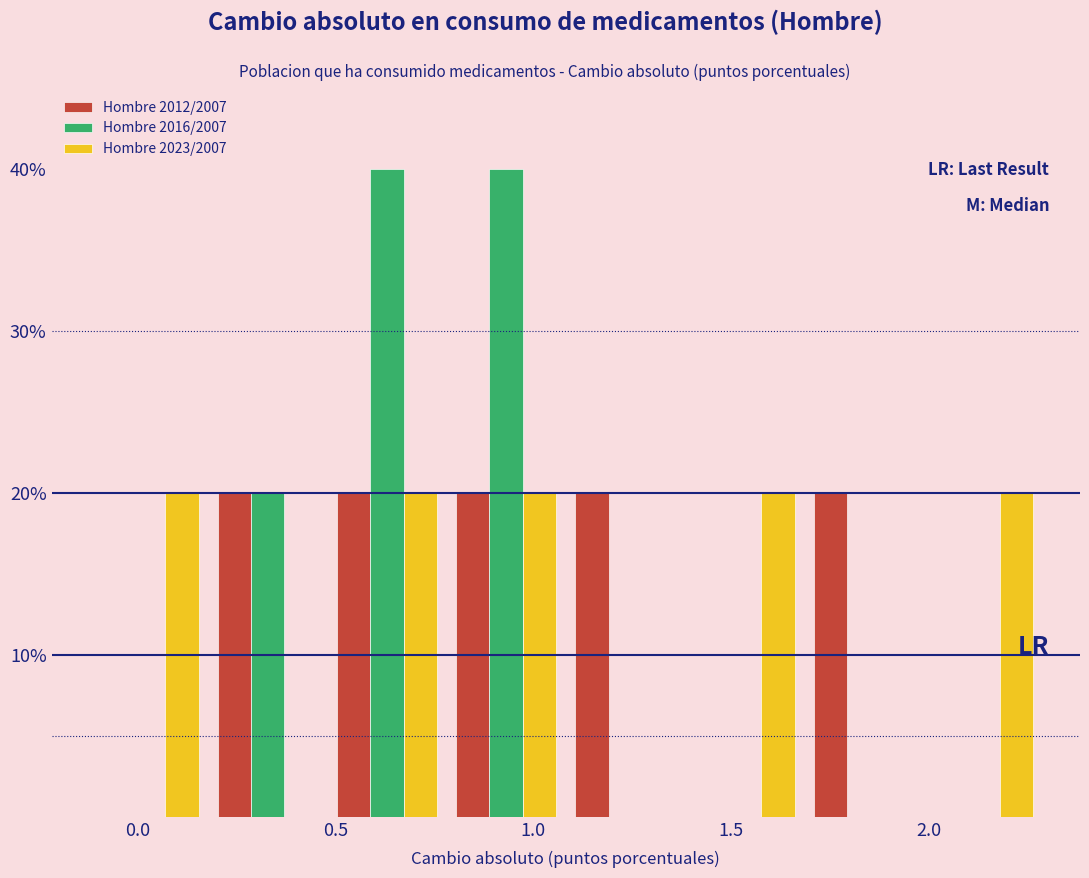

Reading left to right, list every range on the x-axis with the height of the bar of each series over it. Neither the bar edges nor the heights are printed on the chart, so give them approximately, as read against the axes.

-0.1 to 0.2: Hombre 2012/2007=0	Hombre 2016/2007=0	Hombre 2023/2007=20
0.2 to 0.5: Hombre 2012/2007=20	Hombre 2016/2007=20	Hombre 2023/2007=0
0.5 to 0.8: Hombre 2012/2007=20	Hombre 2016/2007=40	Hombre 2023/2007=20
0.8 to 1.1: Hombre 2012/2007=20	Hombre 2016/2007=40	Hombre 2023/2007=20
1.1 to 1.4: Hombre 2012/2007=20	Hombre 2016/2007=0	Hombre 2023/2007=0
1.4 to 1.7: Hombre 2012/2007=0	Hombre 2016/2007=0	Hombre 2023/2007=20
1.7 to 2.0: Hombre 2012/2007=20	Hombre 2016/2007=0	Hombre 2023/2007=0
2.0 to 2.3: Hombre 2012/2007=0	Hombre 2016/2007=0	Hombre 2023/2007=20